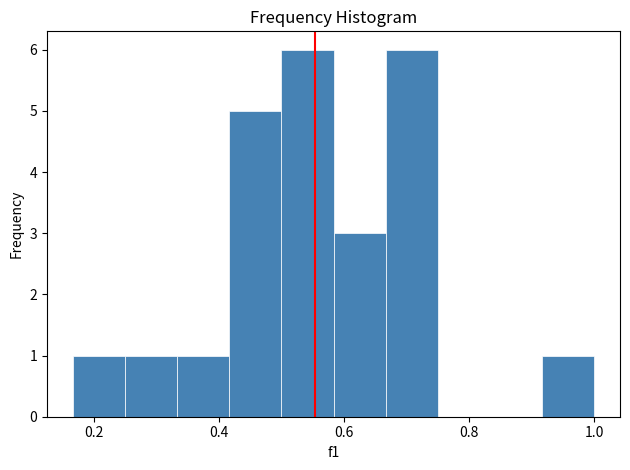

Reading left to right, list every bar in this chart as the range it spans on the x-axis followed by its height. Neither the bar edges nor the heights are printed on the chart, so give them approximately, as read against the axes.

0.16 to 0.26: 1
0.26 to 0.34: 1
0.34 to 0.42: 1
0.42 to 0.50: 5
0.50 to 0.58: 6
0.58 to 0.66: 3
0.66 to 0.76: 6
0.76 to 0.84: 0
0.84 to 0.92: 0
0.92 to 1.00: 1